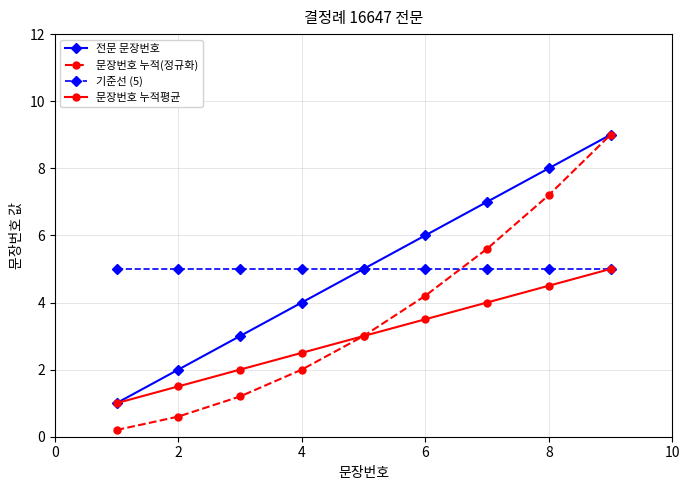

After their last crossing, which series has the higher values: 문장번호 누적(정규화) or 기준선 (5)?

문장번호 누적(정규화)